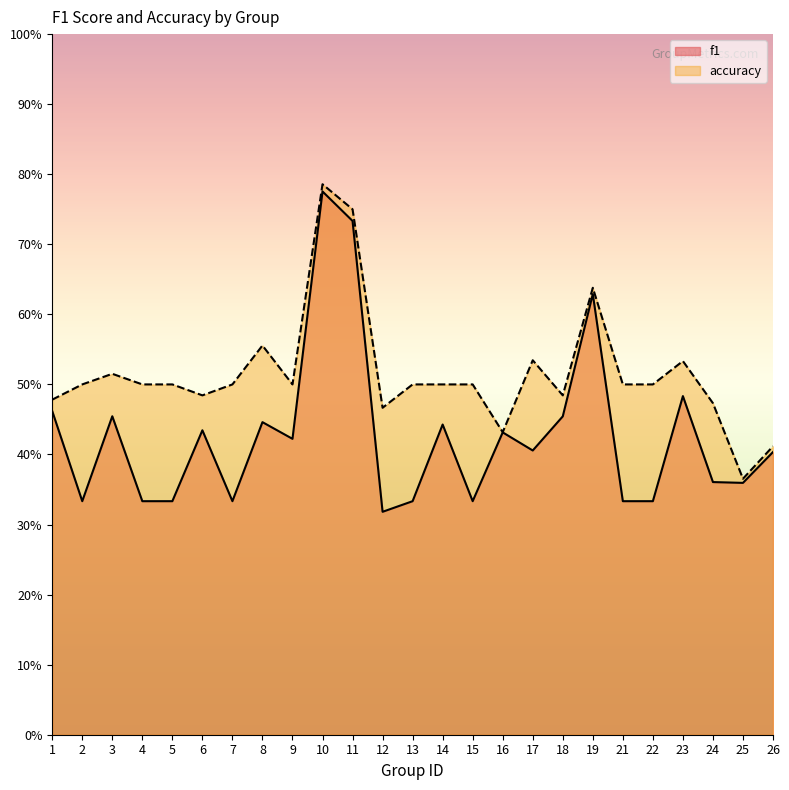

True or false: accuracy has a value of 0.3 at 17.

False